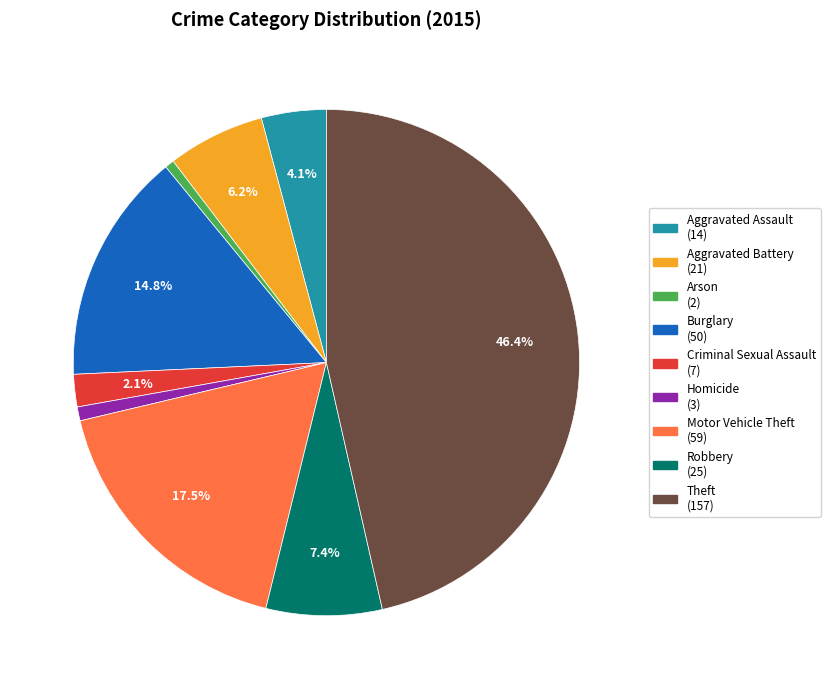

Which category has the biggest portion of the pie?

Theft